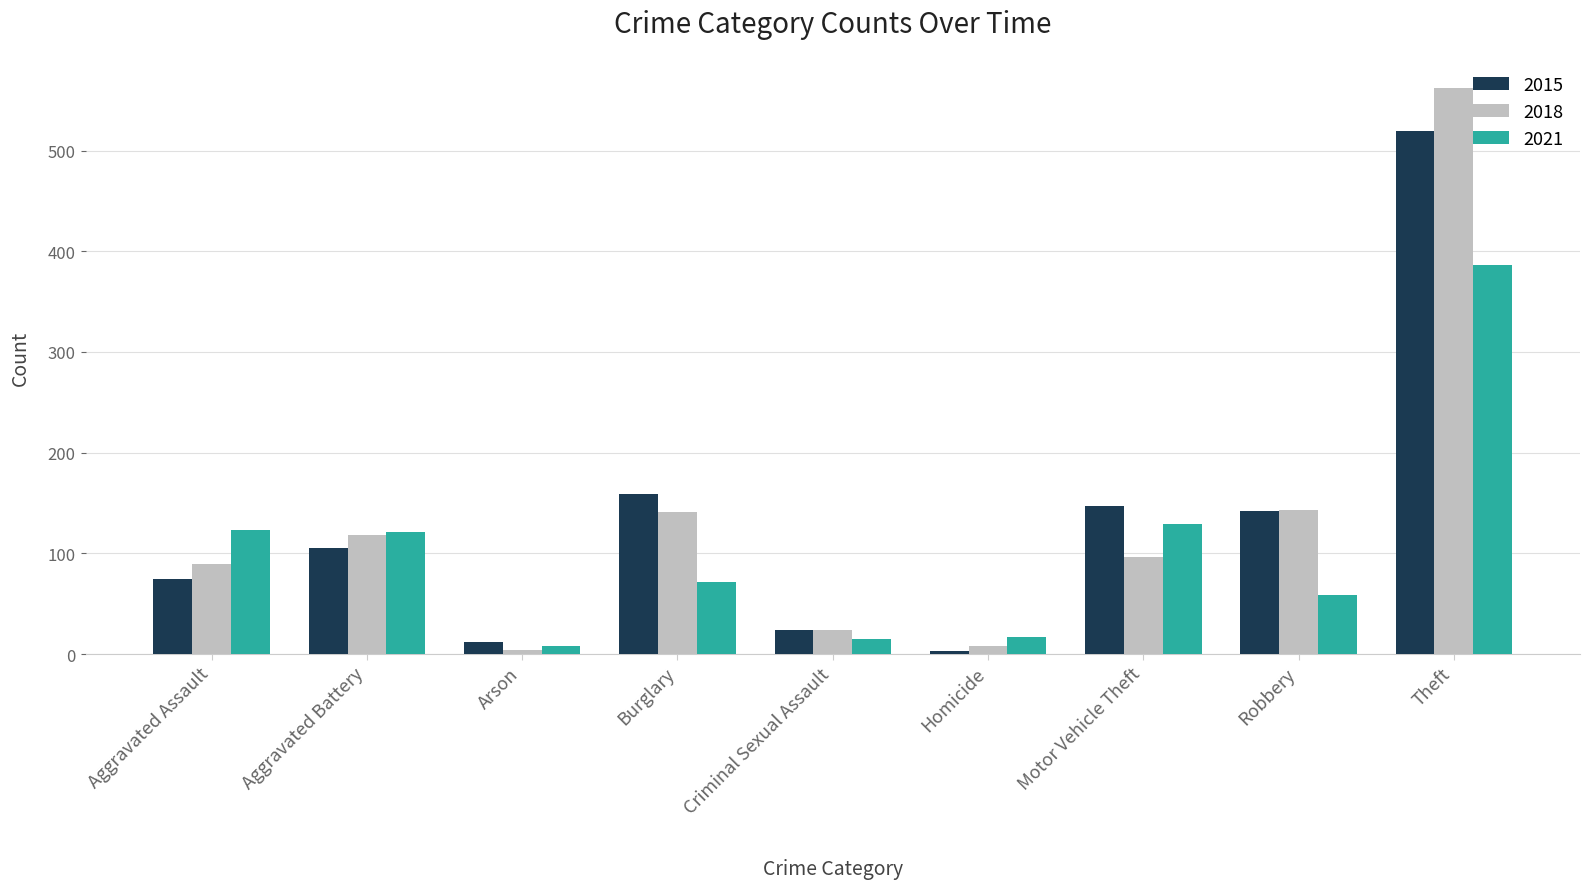

True or false: 2021 has a value of 577 at Theft.

False